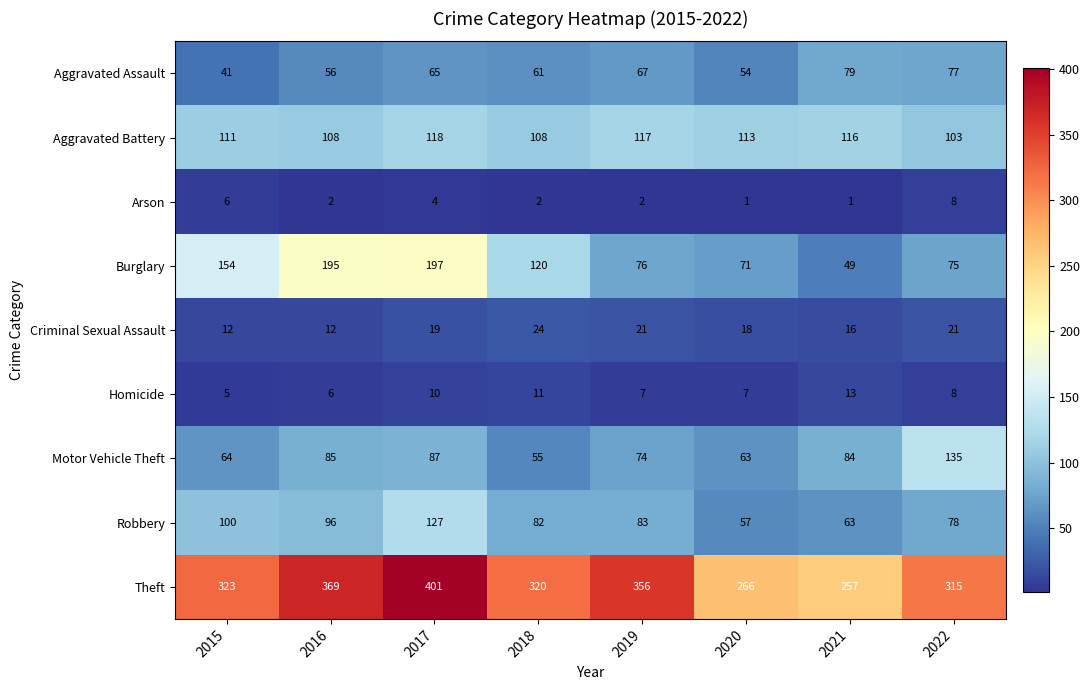

Which series has the largest total across all categories?

Theft